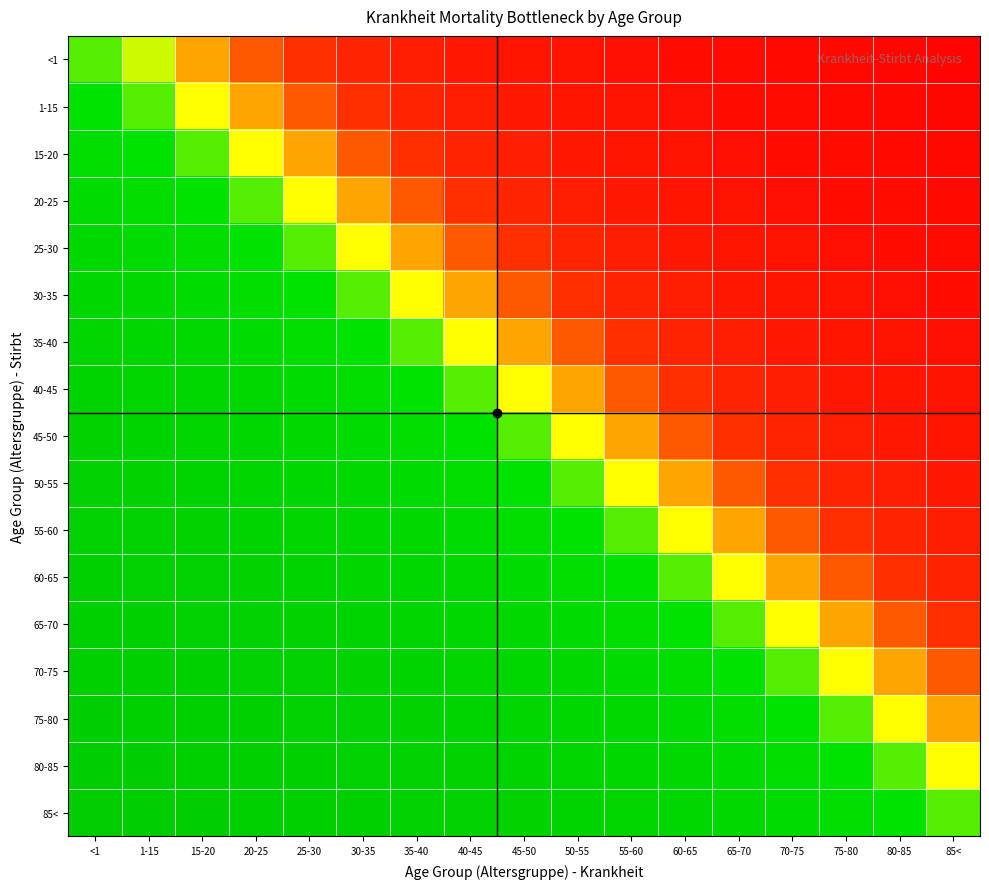

Reading left to right, what are all the values shown in this chart?

<1: <1=0.3	1-15=0.4	15-20=0.6	20-25=0.7	25-30=0.7	30-35=0.8	35-40=0.8	40-45=0.8	45-50=0.9	50-55=0.9	55-60=0.9	60-65=0.9	65-70=0.9	70-75=0.9	75-80=0.9	80-85=1.0	85<=1.0
1-15: <1=0.3	1-15=0.3	15-20=0.5	20-25=0.6	25-30=0.7	30-35=0.7	35-40=0.8	40-45=0.8	45-50=0.8	50-55=0.9	55-60=0.9	60-65=0.9	65-70=0.9	70-75=0.9	75-80=0.9	80-85=0.9	85<=1.0
15-20: <1=0.2	1-15=0.3	15-20=0.3	20-25=0.5	25-30=0.6	30-35=0.7	35-40=0.7	40-45=0.8	45-50=0.8	50-55=0.8	55-60=0.9	60-65=0.9	65-70=0.9	70-75=0.9	75-80=0.9	80-85=0.9	85<=0.9
20-25: <1=0.2	1-15=0.2	15-20=0.3	20-25=0.3	25-30=0.5	30-35=0.6	35-40=0.7	40-45=0.7	45-50=0.8	50-55=0.8	55-60=0.8	60-65=0.9	65-70=0.9	70-75=0.9	75-80=0.9	80-85=0.9	85<=0.9
25-30: <1=0.1	1-15=0.2	15-20=0.2	20-25=0.3	25-30=0.3	30-35=0.5	35-40=0.6	40-45=0.7	45-50=0.7	50-55=0.8	55-60=0.8	60-65=0.8	65-70=0.9	70-75=0.9	75-80=0.9	80-85=0.9	85<=0.9
30-35: <1=0.1	1-15=0.1	15-20=0.2	20-25=0.2	25-30=0.3	30-35=0.3	35-40=0.5	40-45=0.6	45-50=0.7	50-55=0.7	55-60=0.8	60-65=0.8	65-70=0.8	70-75=0.9	75-80=0.9	80-85=0.9	85<=0.9
35-40: <1=0.1	1-15=0.1	15-20=0.1	20-25=0.2	25-30=0.2	30-35=0.3	35-40=0.3	40-45=0.5	45-50=0.6	50-55=0.7	55-60=0.7	60-65=0.8	65-70=0.8	70-75=0.8	75-80=0.9	80-85=0.9	85<=0.9
40-45: <1=0.1	1-15=0.1	15-20=0.1	20-25=0.1	25-30=0.2	30-35=0.2	35-40=0.3	40-45=0.3	45-50=0.5	50-55=0.6	55-60=0.7	60-65=0.7	65-70=0.8	70-75=0.8	75-80=0.8	80-85=0.9	85<=0.9
45-50: <1=0.1	1-15=0.1	15-20=0.1	20-25=0.1	25-30=0.1	30-35=0.2	35-40=0.2	40-45=0.3	45-50=0.3	50-55=0.5	55-60=0.6	60-65=0.7	65-70=0.7	70-75=0.8	75-80=0.8	80-85=0.8	85<=0.9
50-55: <1=0.1	1-15=0.1	15-20=0.1	20-25=0.1	25-30=0.1	30-35=0.1	35-40=0.2	40-45=0.2	45-50=0.3	50-55=0.3	55-60=0.5	60-65=0.6	65-70=0.7	70-75=0.7	75-80=0.8	80-85=0.8	85<=0.8
55-60: <1=0.1	1-15=0.1	15-20=0.1	20-25=0.1	25-30=0.1	30-35=0.1	35-40=0.1	40-45=0.2	45-50=0.2	50-55=0.3	55-60=0.3	60-65=0.5	65-70=0.6	70-75=0.7	75-80=0.7	80-85=0.8	85<=0.8
60-65: <1=0.1	1-15=0.1	15-20=0.1	20-25=0.1	25-30=0.1	30-35=0.1	35-40=0.1	40-45=0.1	45-50=0.2	50-55=0.2	55-60=0.3	60-65=0.3	65-70=0.5	70-75=0.6	75-80=0.7	80-85=0.7	85<=0.8
65-70: <1=0.1	1-15=0.1	15-20=0.1	20-25=0.1	25-30=0.1	30-35=0.1	35-40=0.1	40-45=0.1	45-50=0.1	50-55=0.2	55-60=0.2	60-65=0.3	65-70=0.3	70-75=0.5	75-80=0.6	80-85=0.7	85<=0.7
70-75: <1=0.0	1-15=0.1	15-20=0.1	20-25=0.1	25-30=0.1	30-35=0.1	35-40=0.1	40-45=0.1	45-50=0.1	50-55=0.1	55-60=0.2	60-65=0.2	65-70=0.3	70-75=0.3	75-80=0.5	80-85=0.6	85<=0.7
75-80: <1=0.0	1-15=0.0	15-20=0.1	20-25=0.1	25-30=0.1	30-35=0.1	35-40=0.1	40-45=0.1	45-50=0.1	50-55=0.1	55-60=0.1	60-65=0.2	65-70=0.2	70-75=0.3	75-80=0.3	80-85=0.5	85<=0.6
80-85: <1=0.0	1-15=0.0	15-20=0.0	20-25=0.1	25-30=0.1	30-35=0.1	35-40=0.1	40-45=0.1	45-50=0.1	50-55=0.1	55-60=0.1	60-65=0.1	65-70=0.2	70-75=0.2	75-80=0.3	80-85=0.3	85<=0.5
85<: <1=0.0	1-15=0.0	15-20=0.0	20-25=0.0	25-30=0.1	30-35=0.1	35-40=0.1	40-45=0.1	45-50=0.1	50-55=0.1	55-60=0.1	60-65=0.1	65-70=0.1	70-75=0.2	75-80=0.2	80-85=0.3	85<=0.3